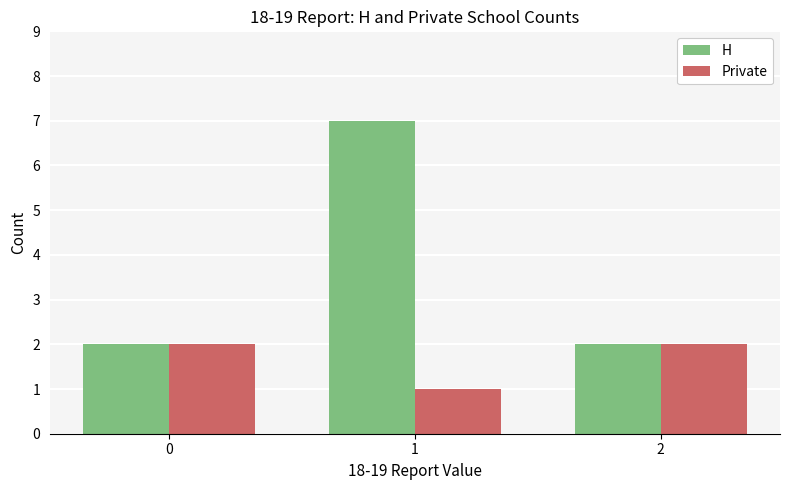

Count the Private values in the range 1 to 2.

3